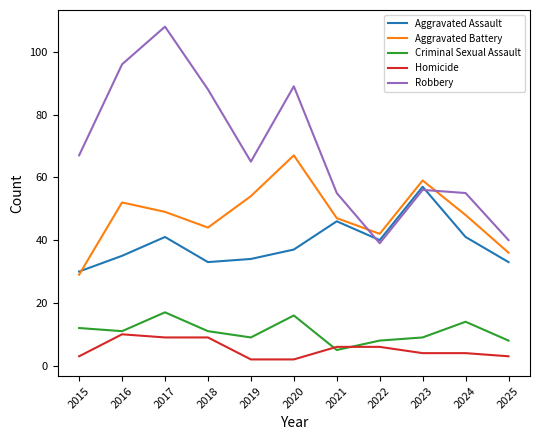

At which label does Homicide reach its peak?

2016